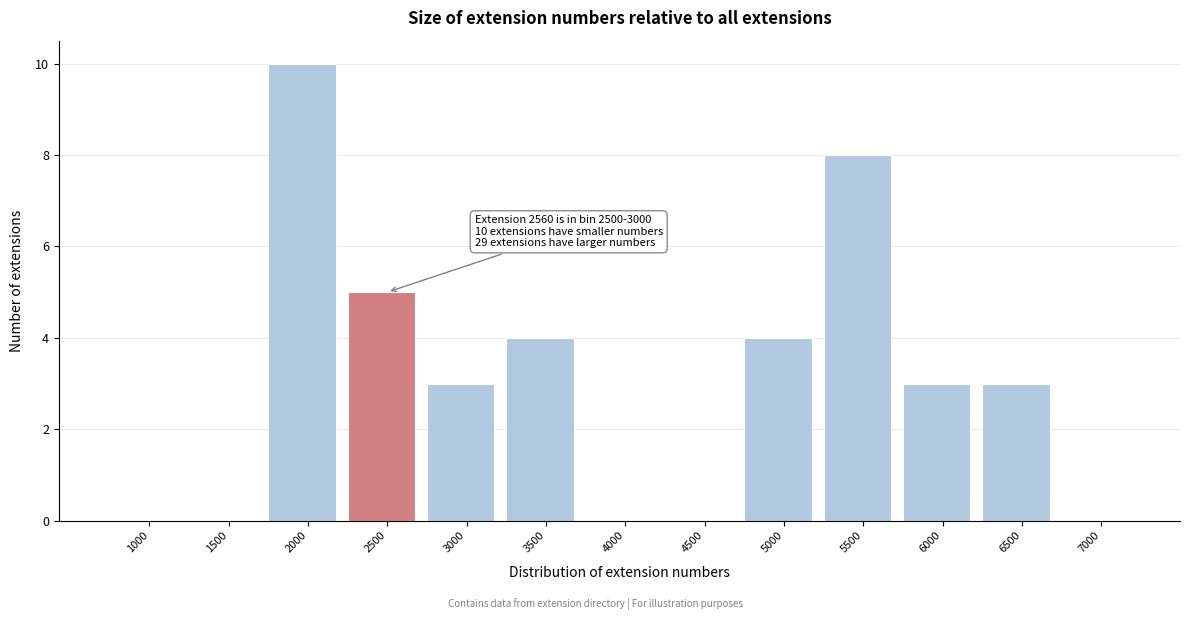

Reading left to right, transcribe all the data shown in this chart.

1000=0	1500=0	2000=10	2500=5	3000=3	3500=4	4000=0	4500=0	5000=4	5500=8	6000=3	6500=3	7000=0